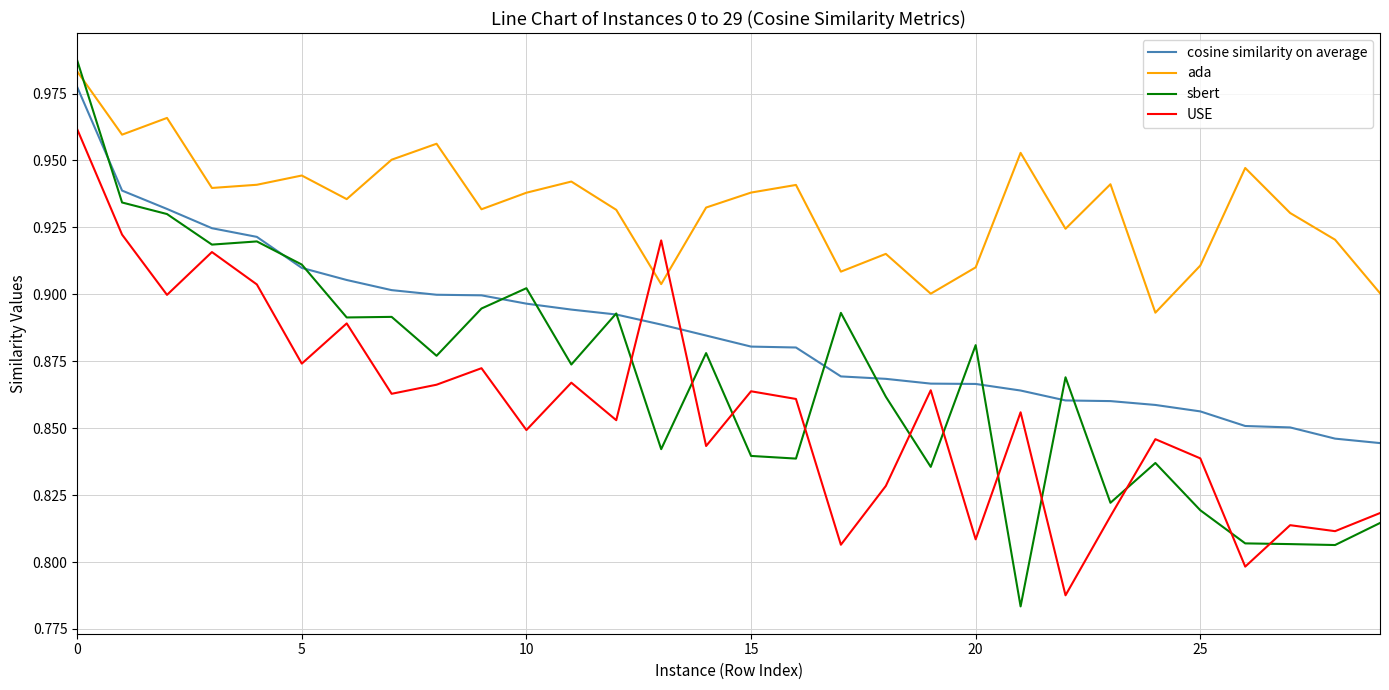

Which series has the largest total across all categories?

ada